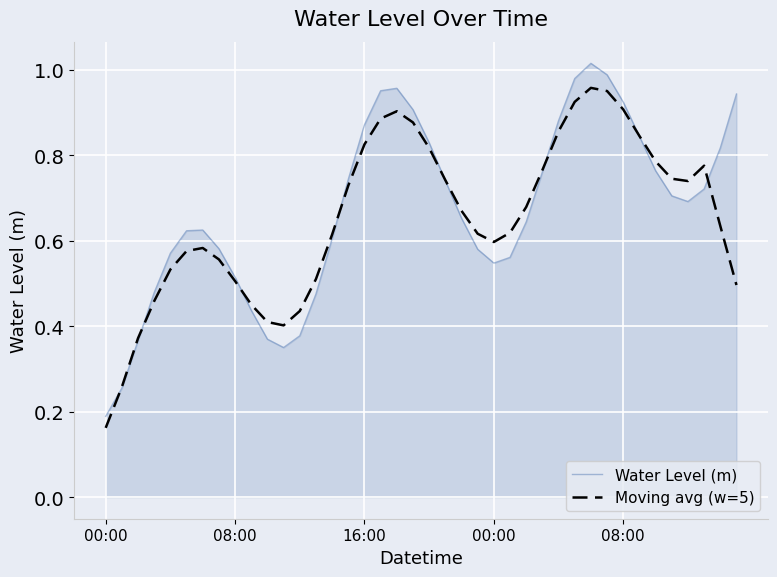

Which series has the widest spread of values?

Water Level (m)